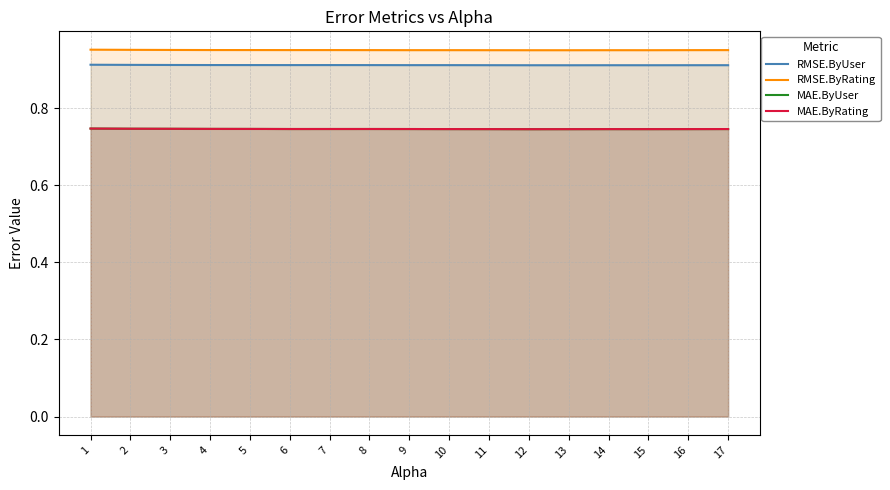

What is the smallest value displayed?

0.7